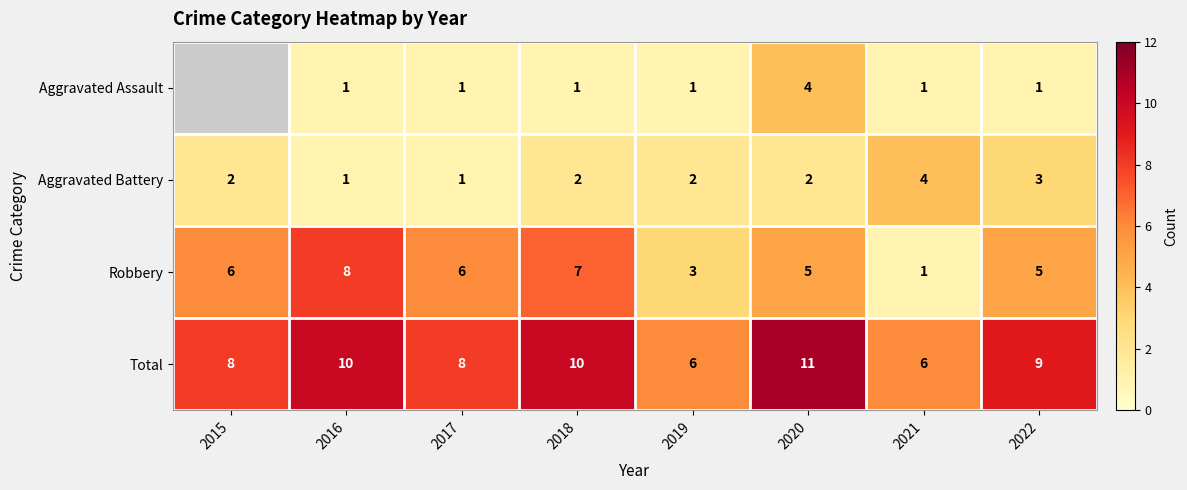

Which label corresponds to the largest value in the chart?

2020